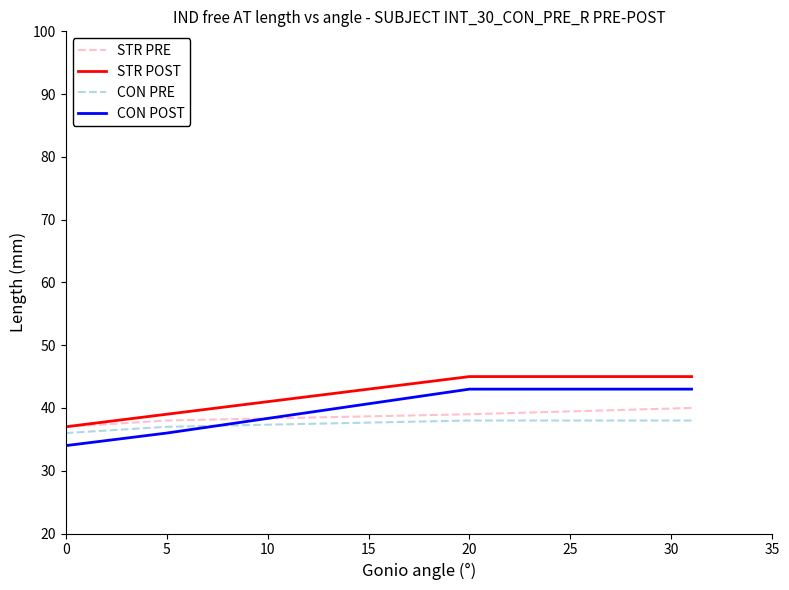

What is the minimum value shown in the chart?

34